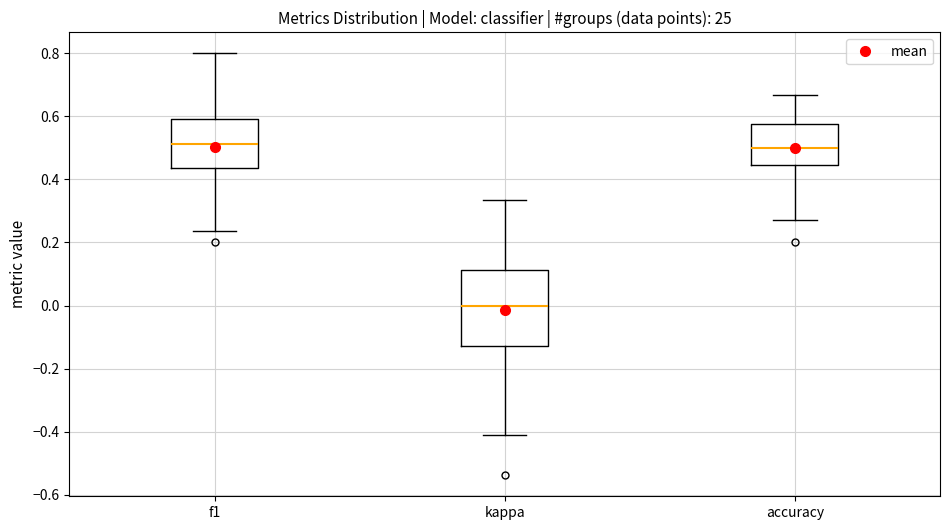

Which box is the tallest, from its lower edge to its upper edge?

kappa